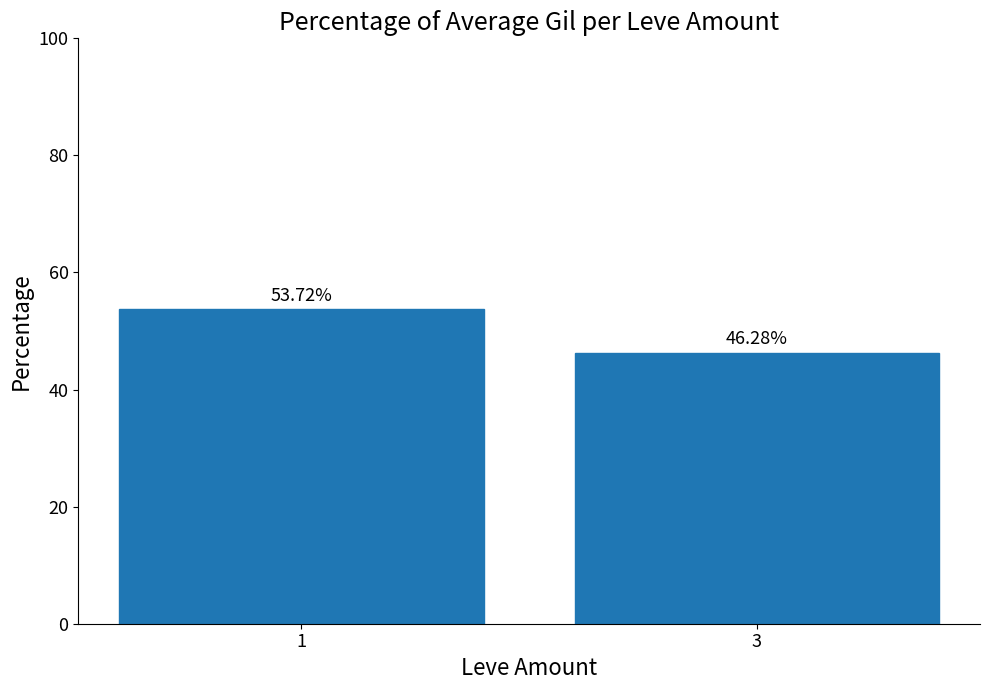

The value at 3 is 46.3. True or false?

True